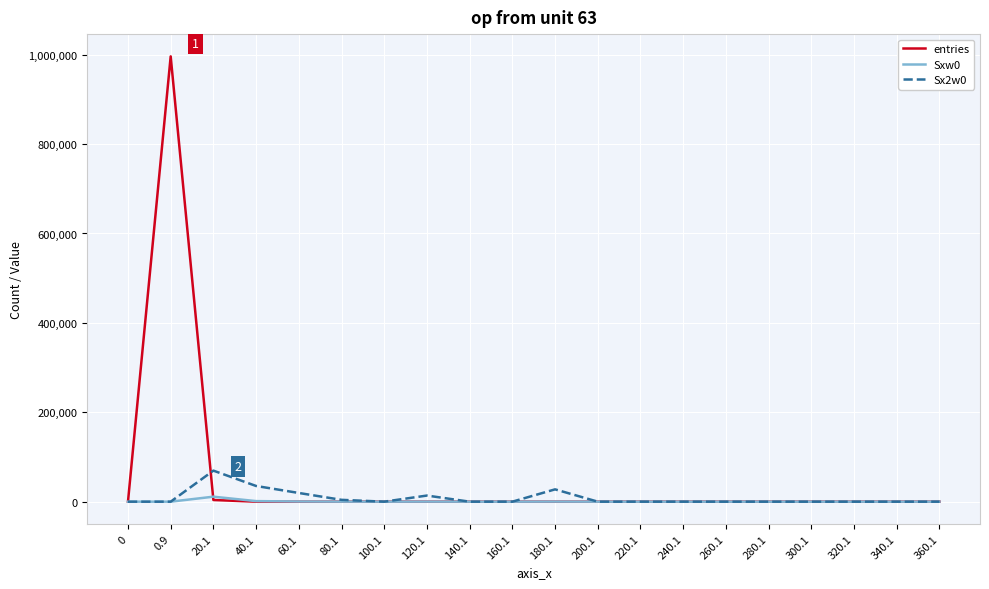

Is this an area chart (filled region under the line)?

No